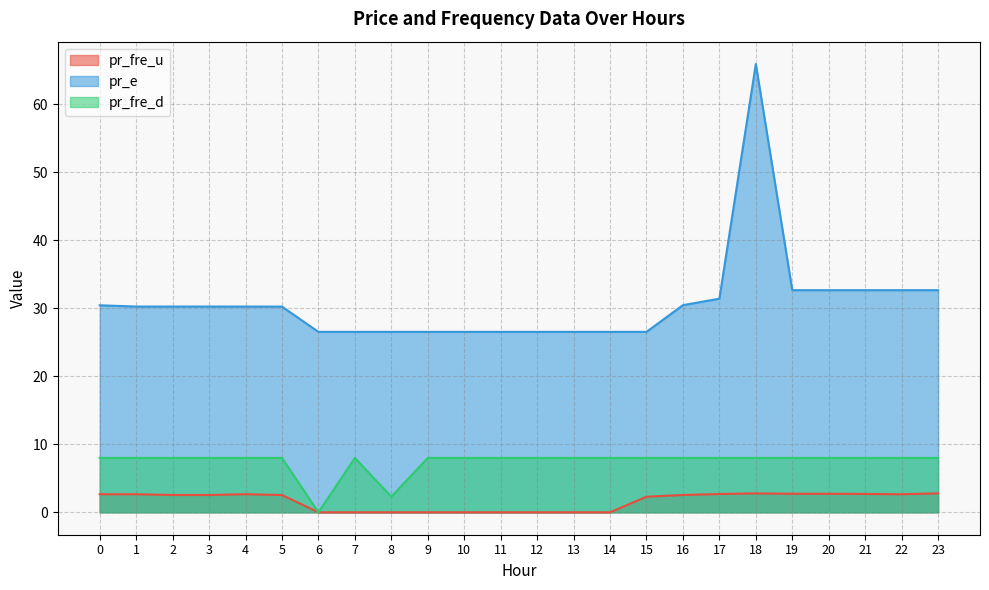

True or false: pr_fre_d and pr_fre_u intersect in this chart.

False